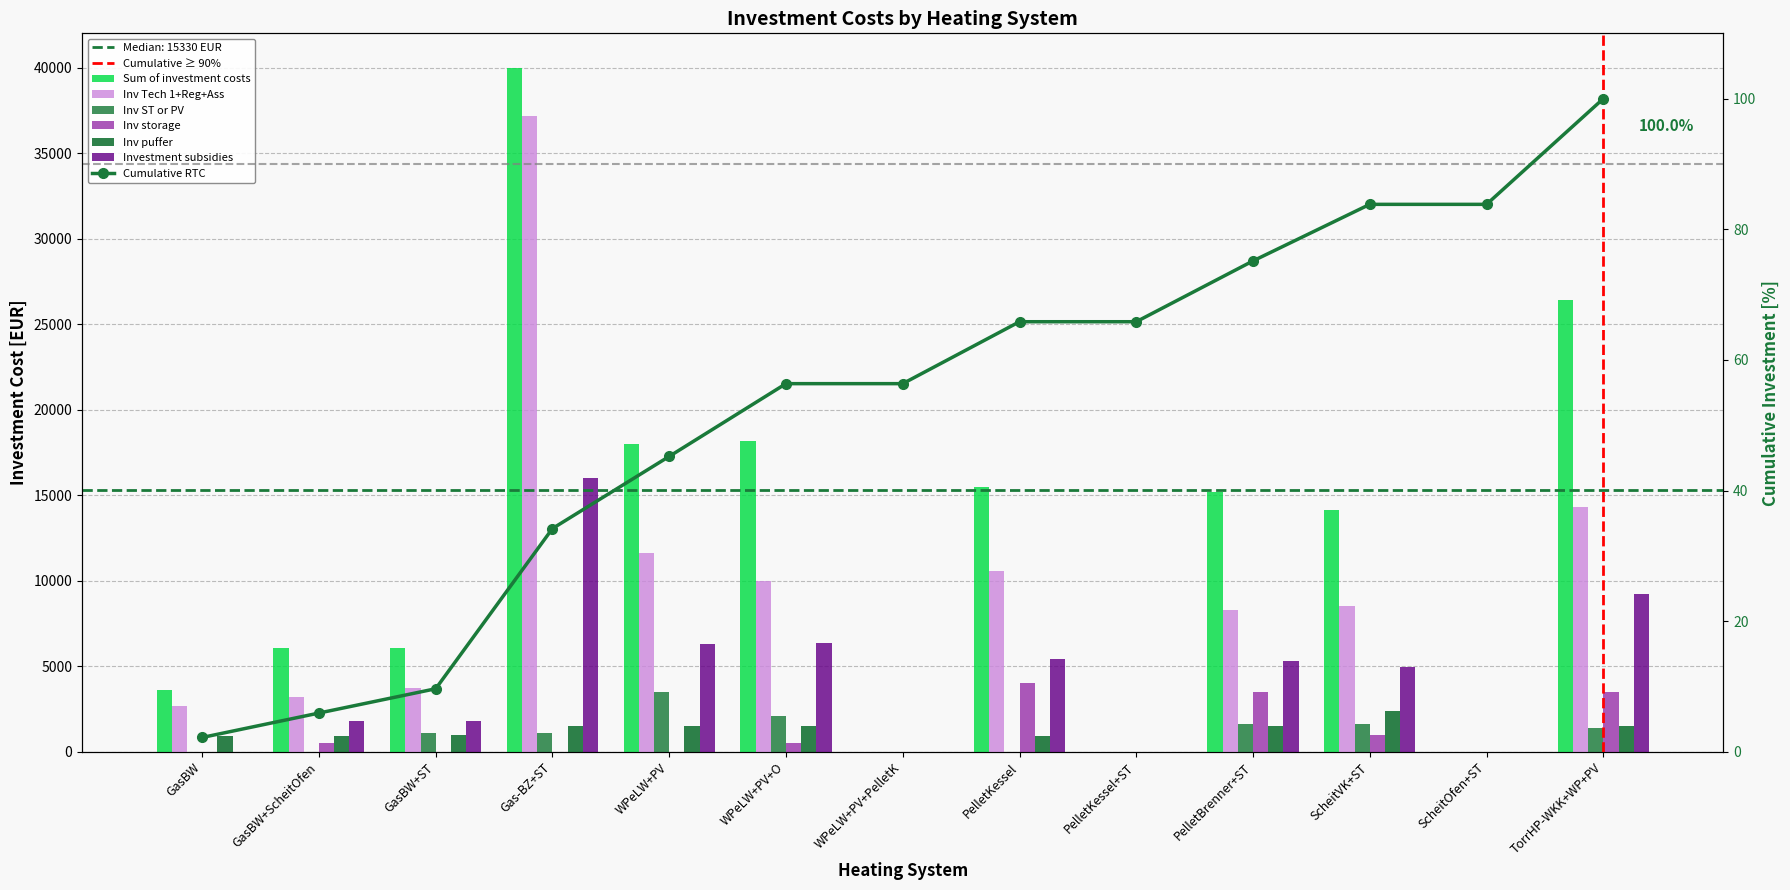

How many values in the Inv storage series exceed 0?

6